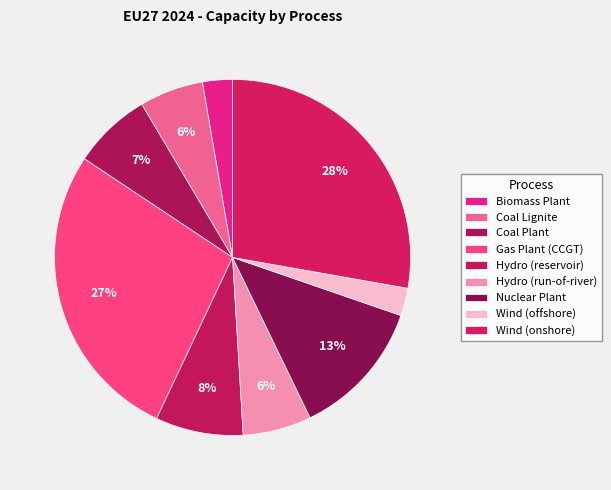

Which category has the smallest portion of the pie?

Wind (offshore)